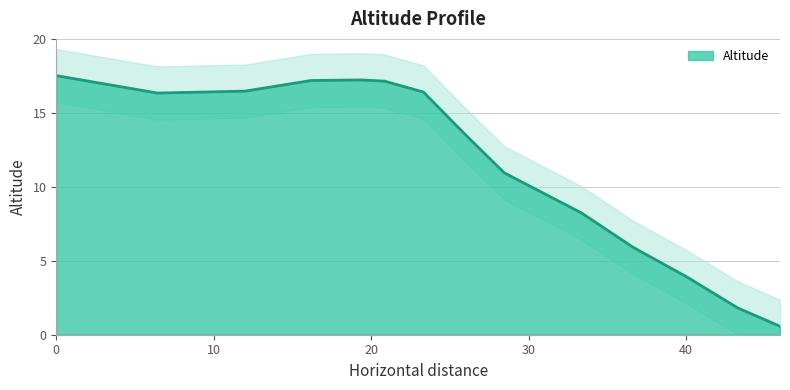

Rank the categories by value from highest to lowest.

0.0, 19.38816933051234, 16.18290360954399, 20.84208156891799, 11.99237590397405, 23.31410401402676, 6.420732746192613, 25.98160404783925, 28.44505124164332, 33.36218485743817, 36.63925385347367, 40.04302296897629, 43.26935696218658, 45.95673715850356